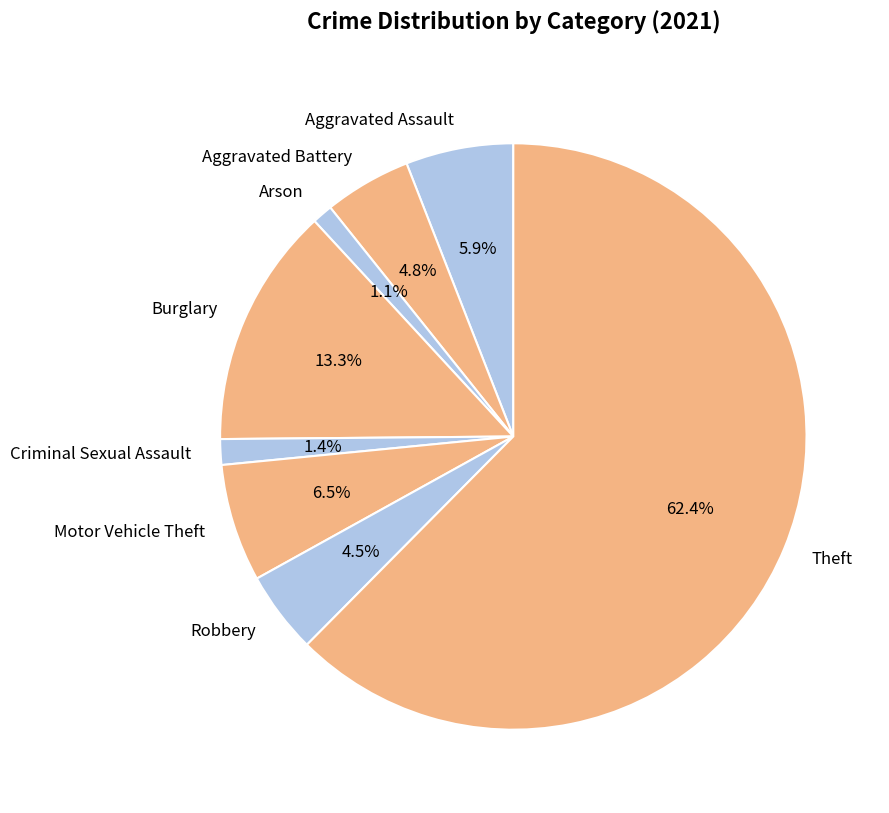

To the nearest percent, what portion does Criminal Sexual Assault represent?

1%